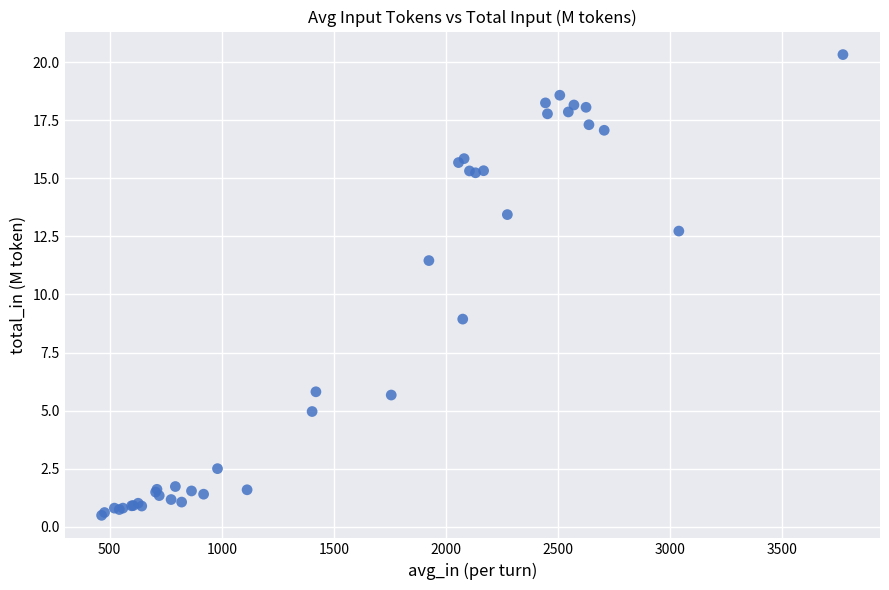

What Y value in the scatter plot is closest to 10?

8.9